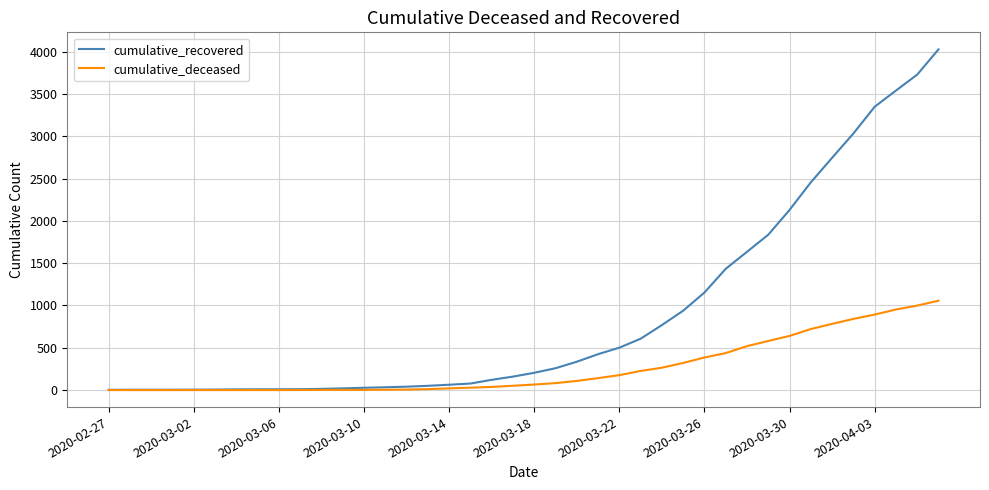

Which series has the largest range (max minus min)?

cumulative_recovered